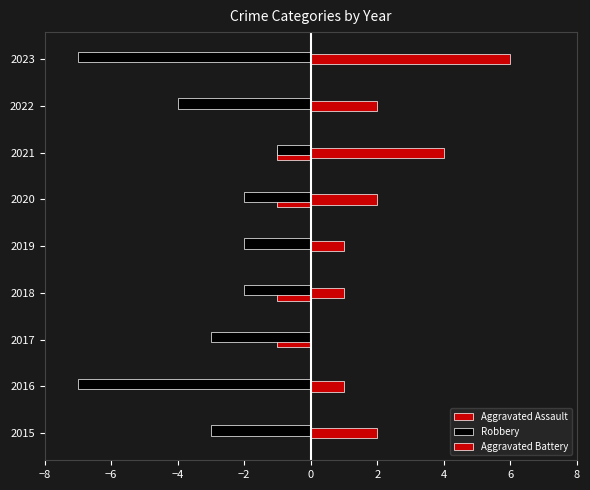

How many categories are shown in the chart?

9